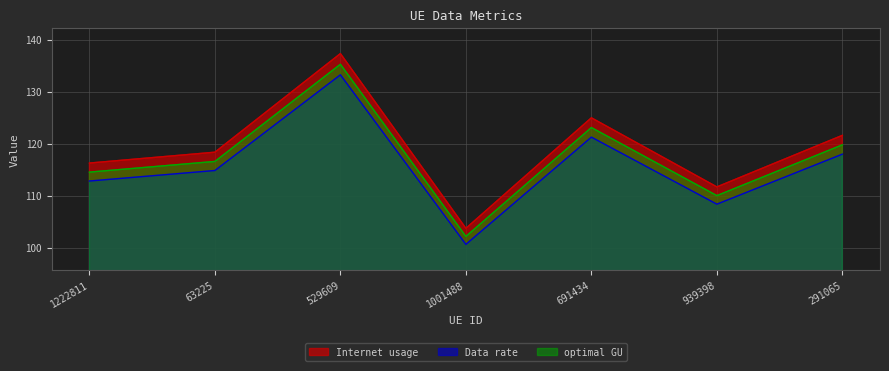

How many categories are shown in the chart?

7